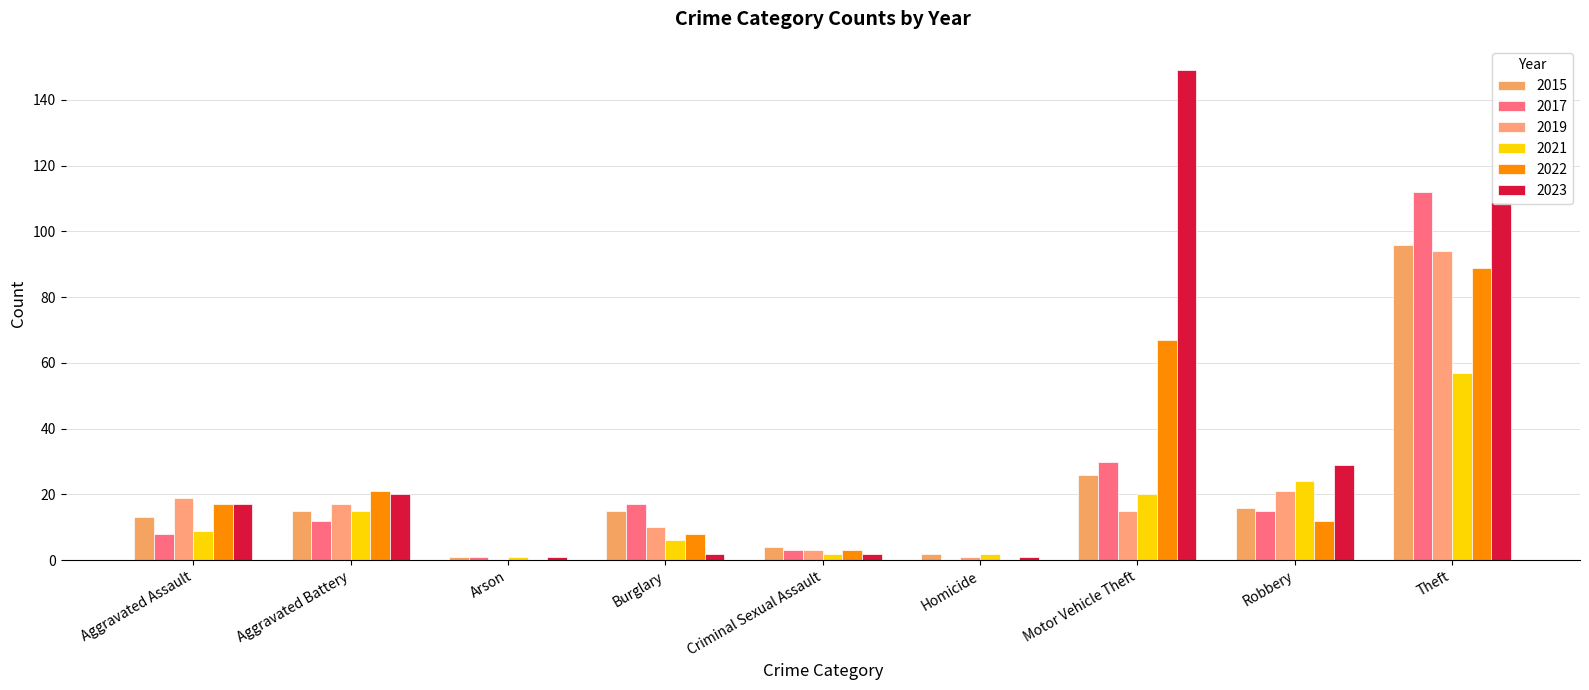

Which series has the largest total across all categories?

2023